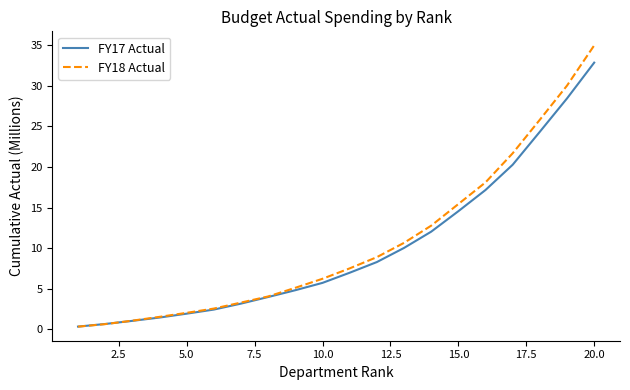

How many values in the FY18 Actual series exceed 7?

10